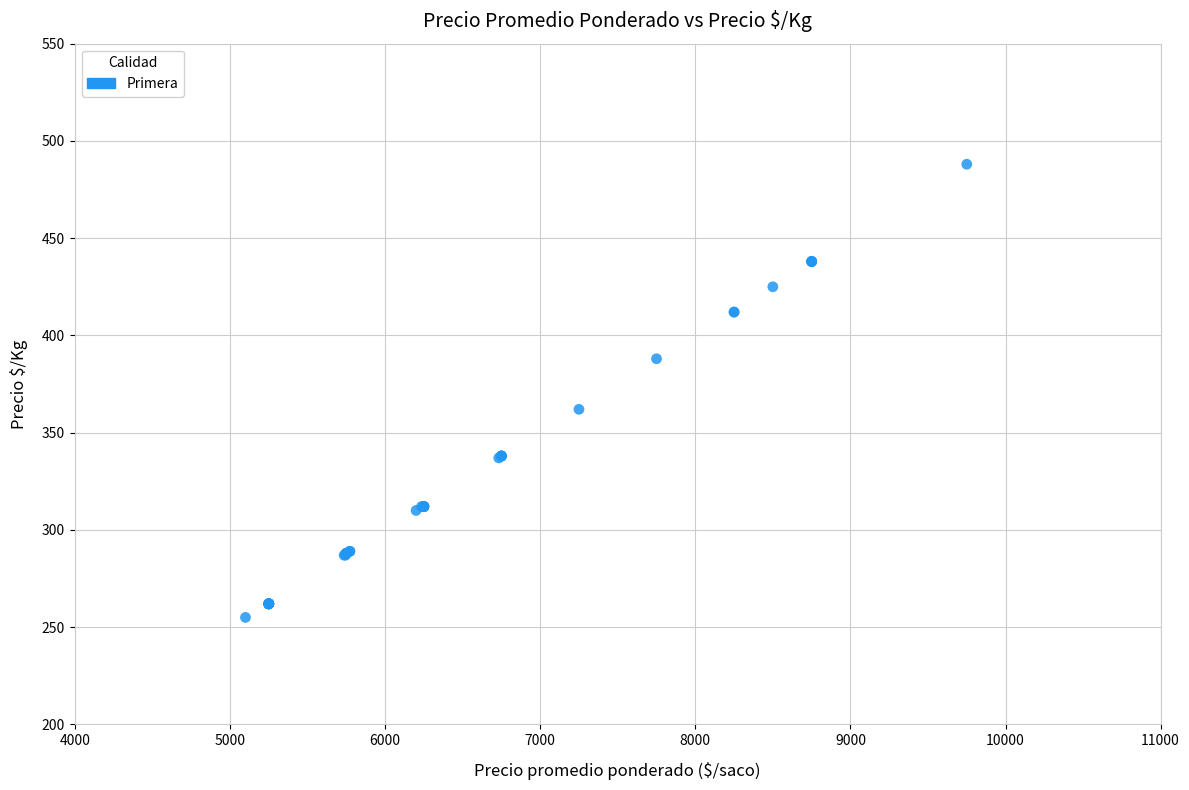

What Y value in the scatter plot is closest to 371?

362